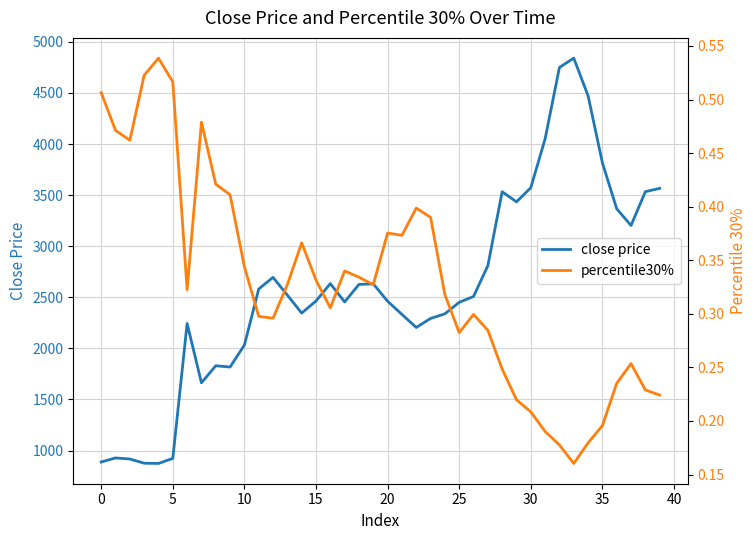

Count the number of categories in the chart.

40